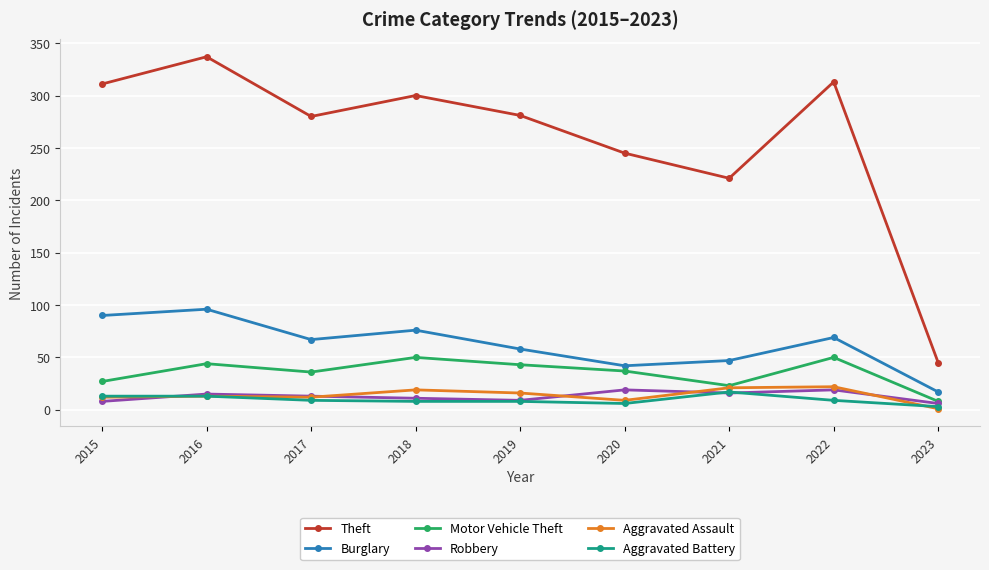

At how many categories does at least one series exceed 113?

8